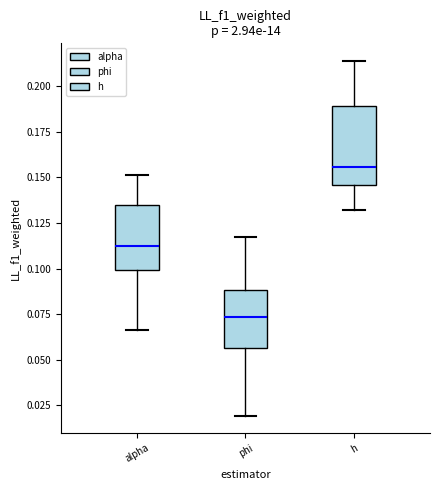

Reading left to right, transcribe this box plot: for each box, give where its median line is, the range the box spans, and where its two whiskers end, as read against the y-axis. The values are not printed on the chart, so give them approximately, as read against the axis.

alpha: median 0.115, box 0.100 to 0.135, whiskers 0.065 to 0.150
phi: median 0.075, box 0.055 to 0.090, whiskers 0.020 to 0.115
h: median 0.155, box 0.145 to 0.190, whiskers 0.130 to 0.215